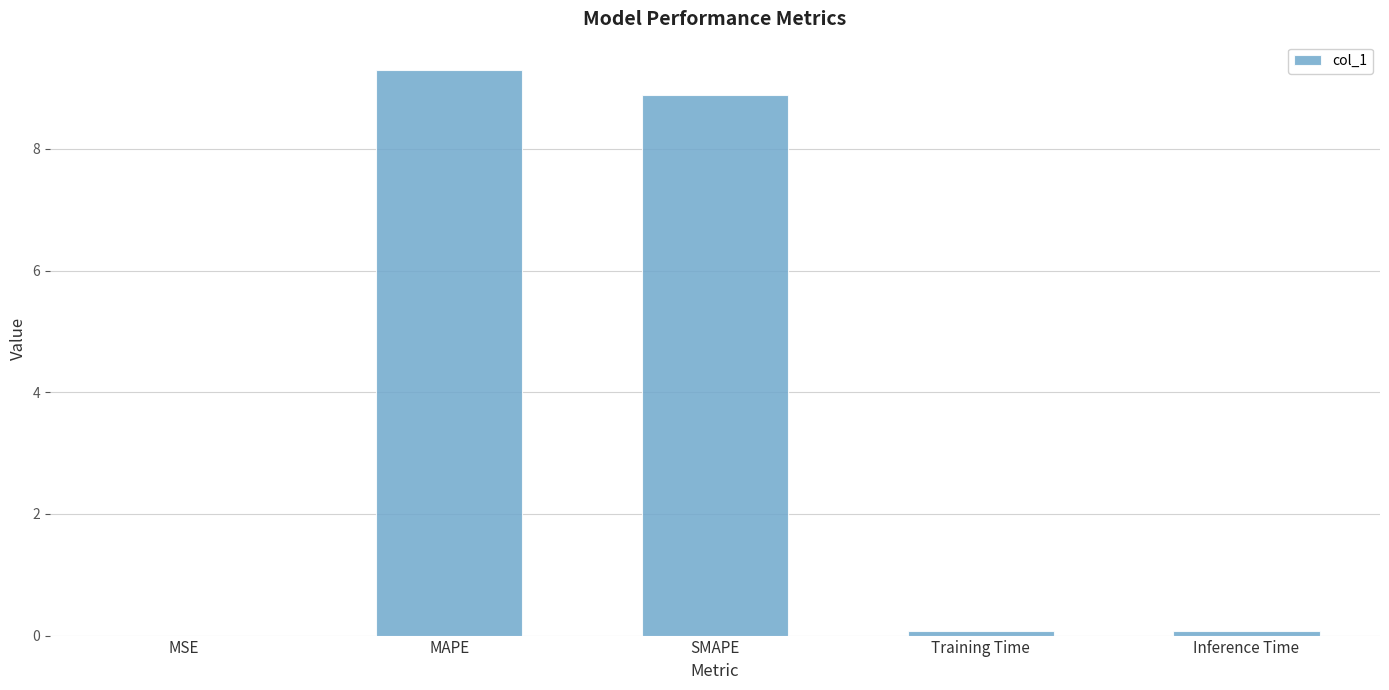

What is the sum of all values?

18.3